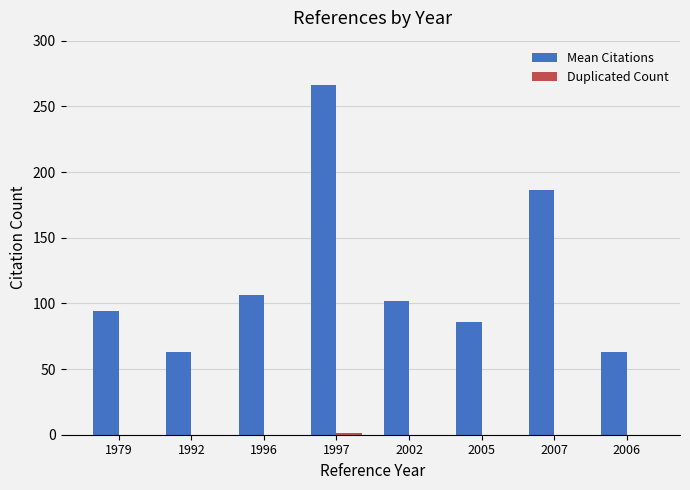

Which series changed the most between 2002 and 2007?

Mean Citations